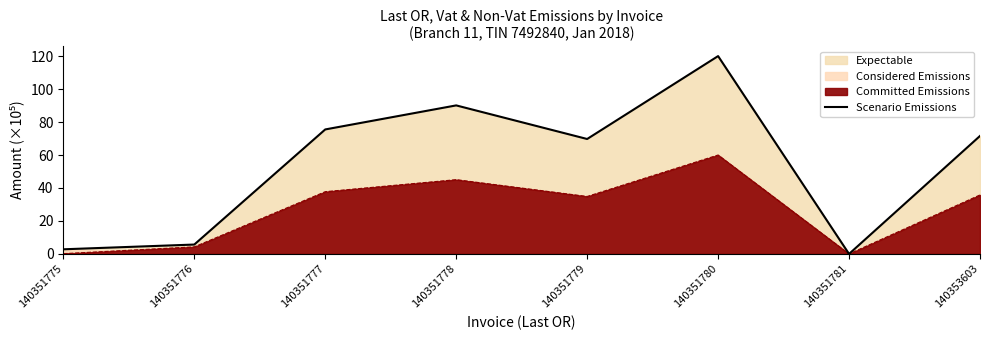

At which category does the data reach its first local peak?

140351778